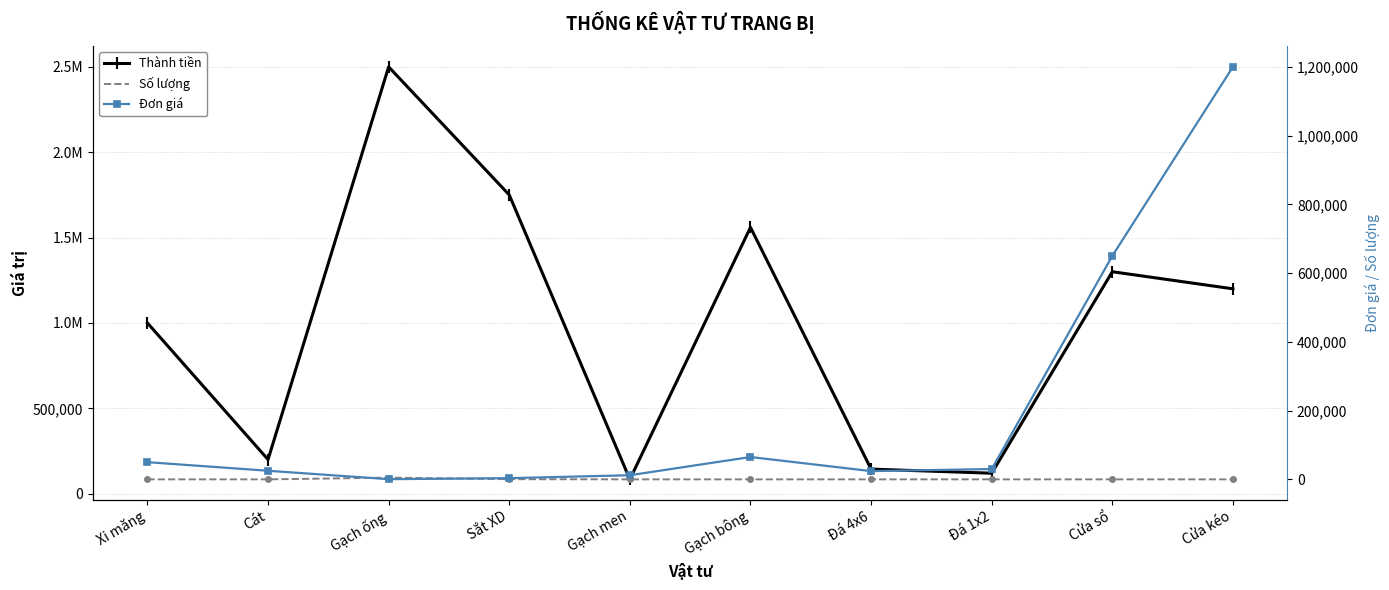

At which category does Đơn giá reach its first local valley?

Gạch ống